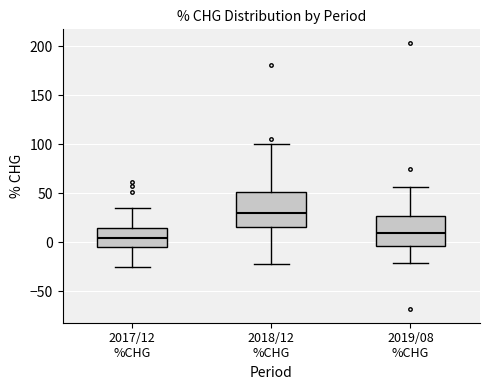

Reading left to right, transcribe this box plot: for each box, give where its median line is, the range the box spans, and where its two whiskers end, as read against the y-axis. The values are not printed on the chart, so give them approximately, as read against the axis.

2017/12 %CHG: median 5, box -5 to 15, whiskers -25 to 35
2018/12 %CHG: median 30, box 15 to 50, whiskers -25 to 100
2019/08 %CHG: median 10, box -5 to 25, whiskers -20 to 55